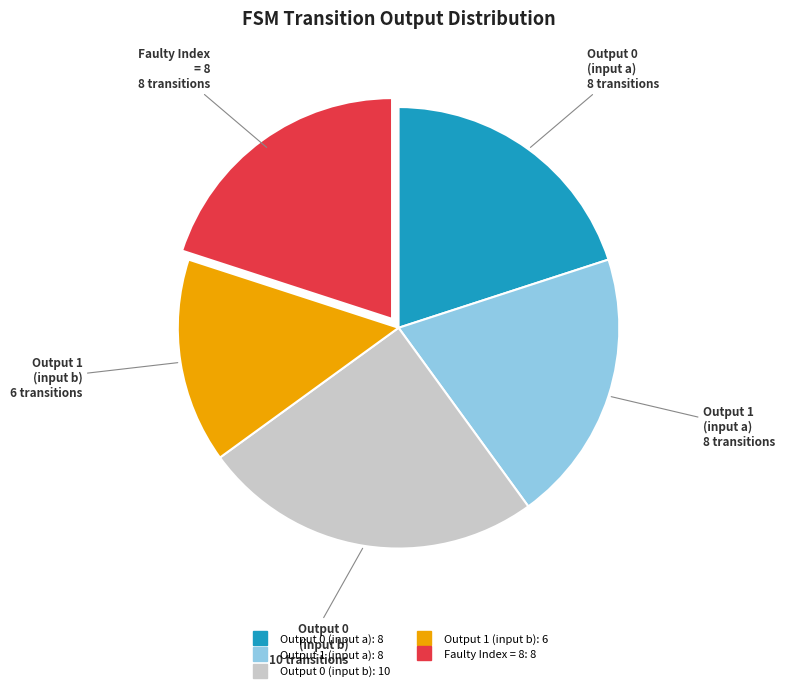

Does any single category account for the majority?

No